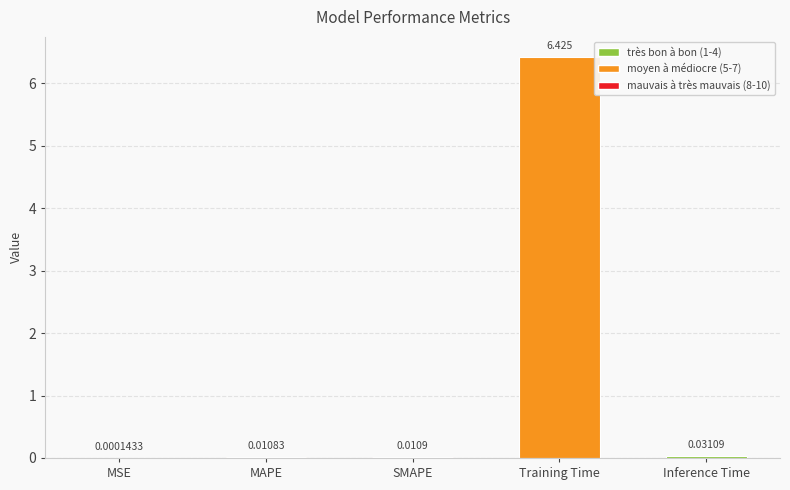

Which category has the highest value across all series?

Training Time